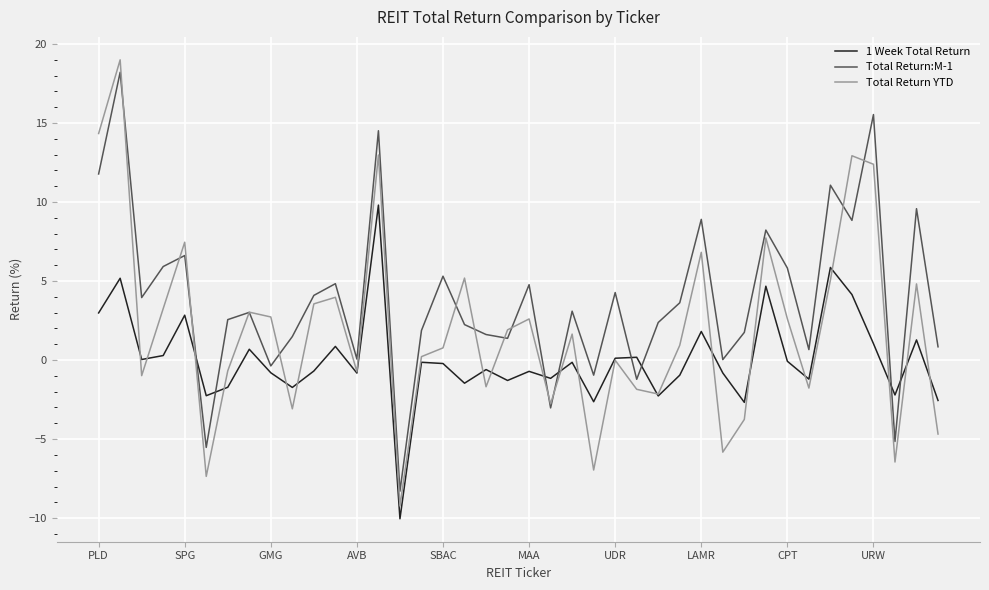

Does the chart have visible grid lines?

Yes